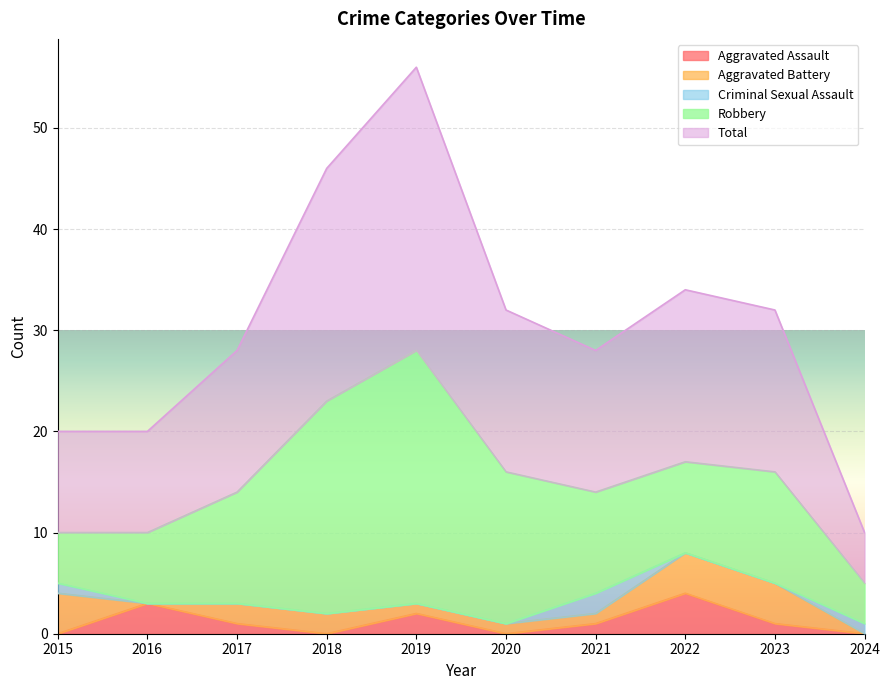

Reading left to right, extract all data points from this chart.

Aggravated Assault: 2015=0	2016=3	2017=1	2018=0	2019=2	2020=0	2021=1	2022=4	2023=1	2024=0
Aggravated Battery: 2015=4	2016=0	2017=2	2018=2	2019=1	2020=1	2021=1	2022=4	2023=4	2024=0
Criminal Sexual Assault: 2015=1	2016=0	2017=0	2018=0	2019=0	2020=0	2021=2	2022=0	2023=0	2024=1
Robbery: 2015=5	2016=7	2017=11	2018=21	2019=25	2020=15	2021=10	2022=9	2023=11	2024=4
Total: 2015=10	2016=10	2017=14	2018=23	2019=28	2020=16	2021=14	2022=17	2023=16	2024=5